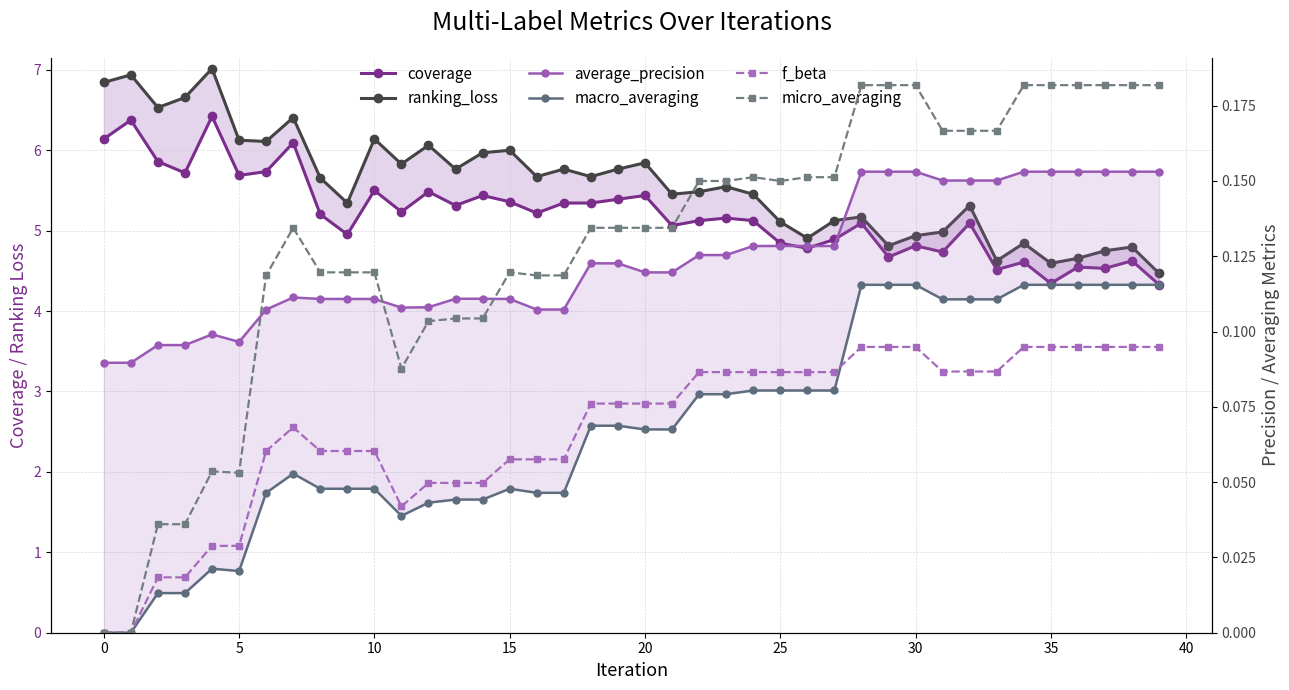

Between 12 and 17, which series saw the biggest shift?

ranking_loss